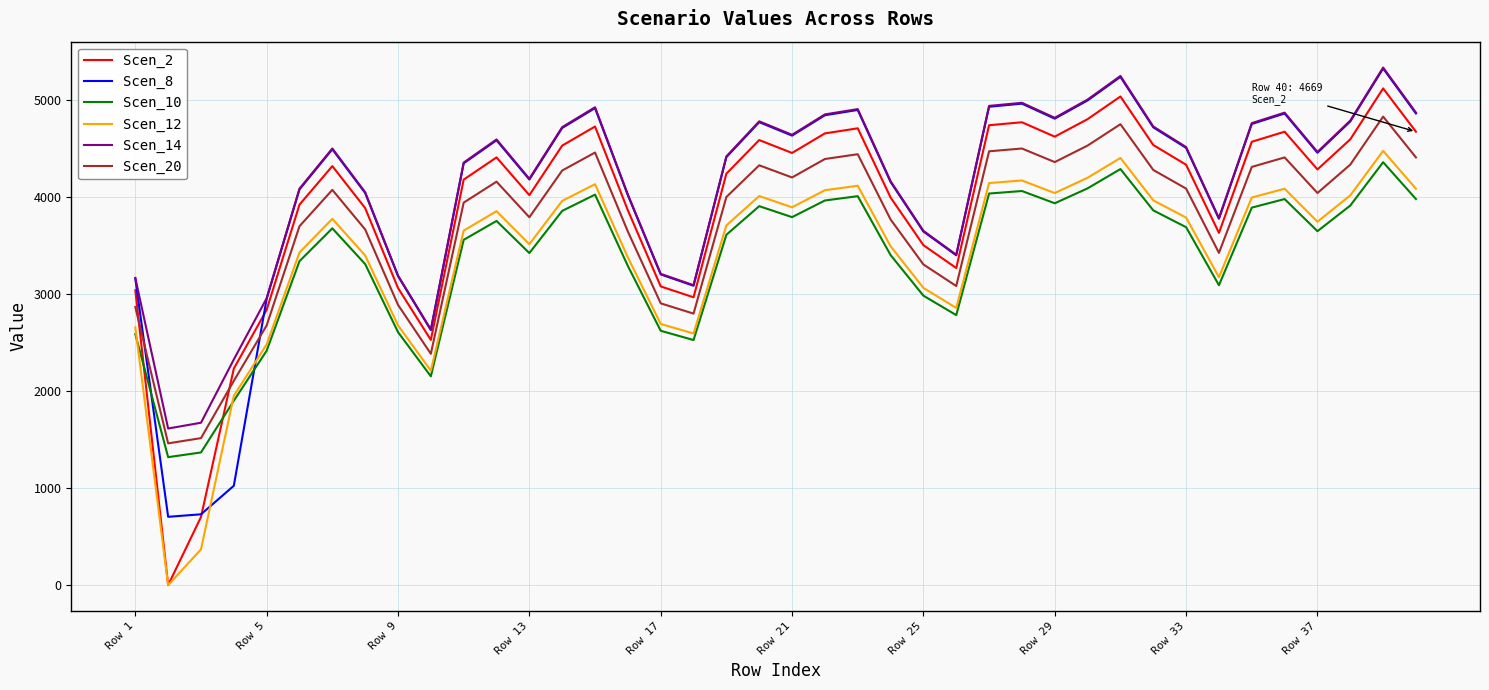

Which series has the widest spread of values?

Scen_2